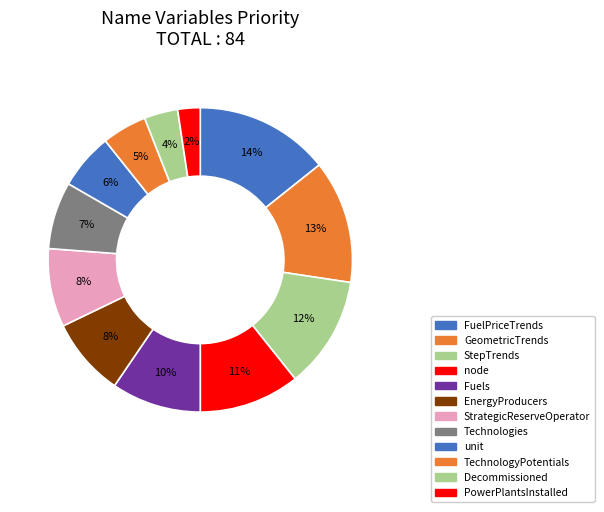

What is the largest slice in the pie chart?

FuelPriceTrends